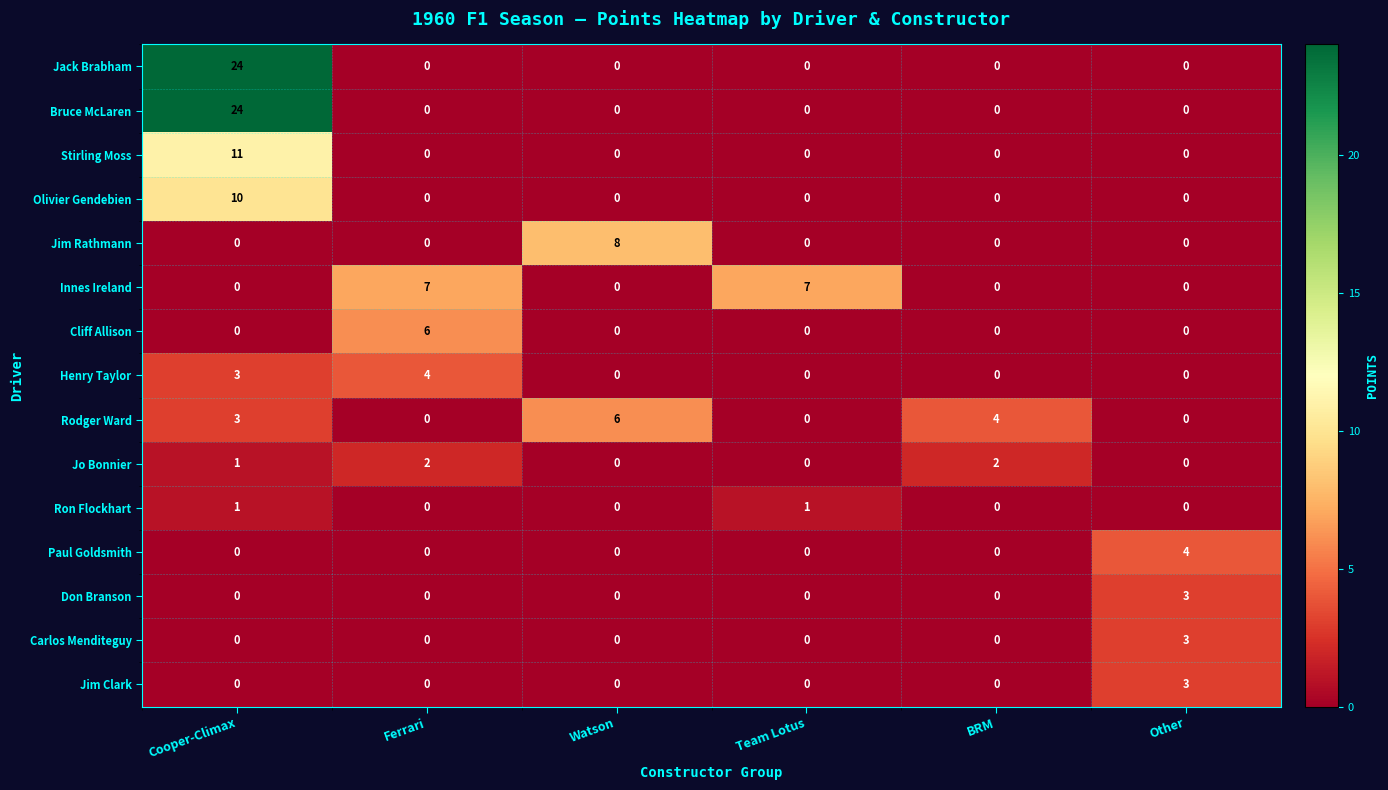

Is it true that Carlos Menditeguy equals -1 at Team Lotus?

False